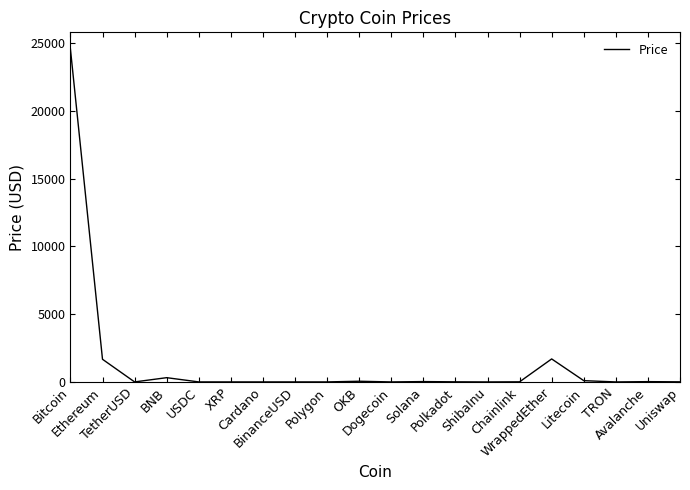

What is the greatest value displayed?

24559.5